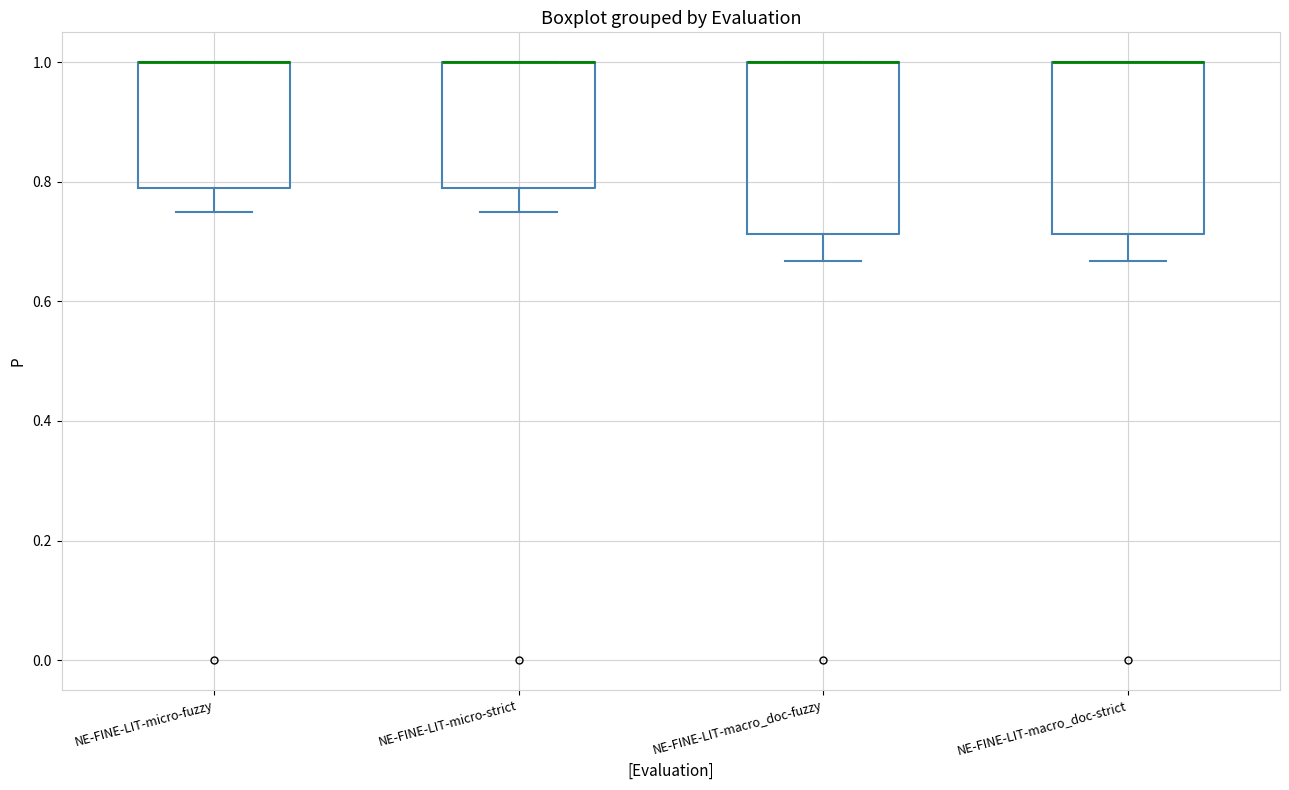

Reading left to right, transcribe this box plot: for each box, give where its median line is, the range the box spans, and where its two whiskers end, as read against the y-axis. The values are not printed on the chart, so give them approximately, as read against the axis.

NE-FINE-LIT-micro-fuzzy: median 1.00 (drawn on the box's upper edge), box 0.78 to 1.00, whiskers 0.76 to 1.00
NE-FINE-LIT-micro-strict: median 1.00 (drawn on the box's upper edge), box 0.78 to 1.00, whiskers 0.76 to 1.00
NE-FINE-LIT-macro_doc-fuzzy: median 1.00 (drawn on the box's upper edge), box 0.72 to 1.00, whiskers 0.66 to 1.00
NE-FINE-LIT-macro_doc-strict: median 1.00 (drawn on the box's upper edge), box 0.72 to 1.00, whiskers 0.66 to 1.00